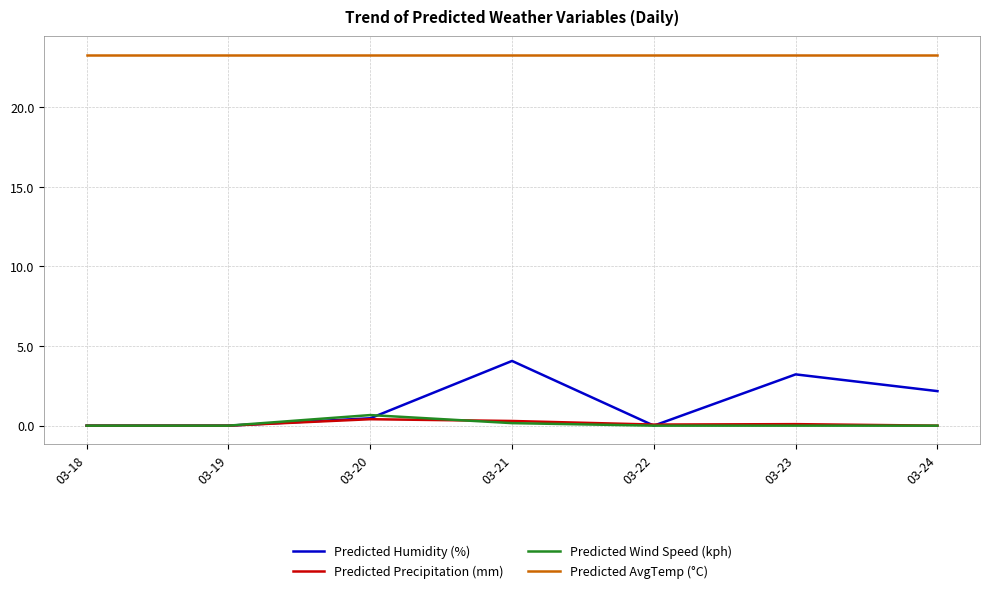

The Predicted Wind Speed (kph) series shows 0.0 at 03-19. True or false?

True